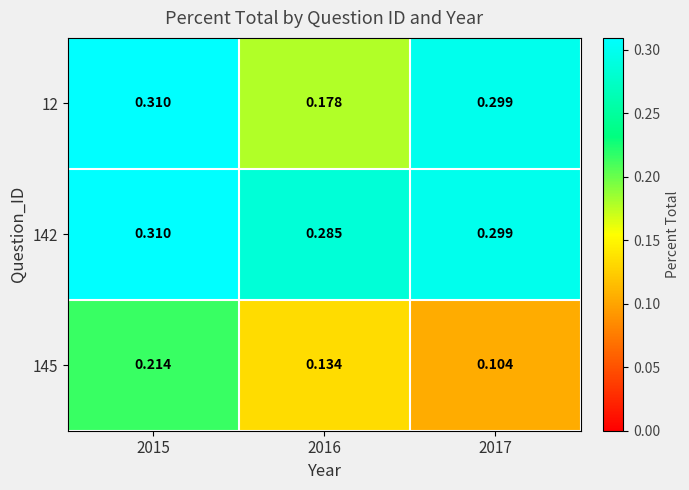

Is the value of 145 at 2015 greater than the value of 12 at 2017?

No